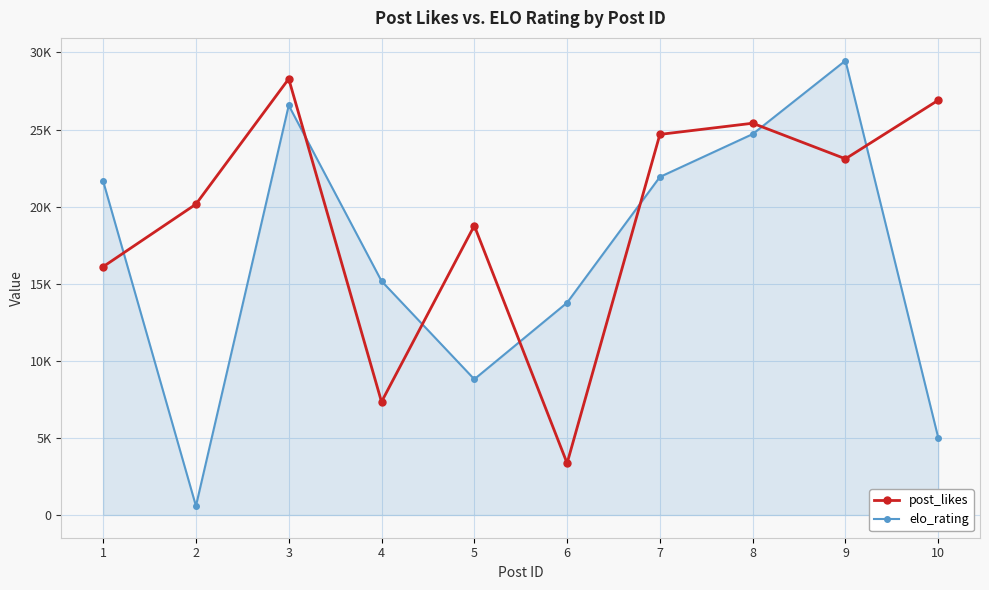

What are all the series names shown in the legend?

post_likes, elo_rating